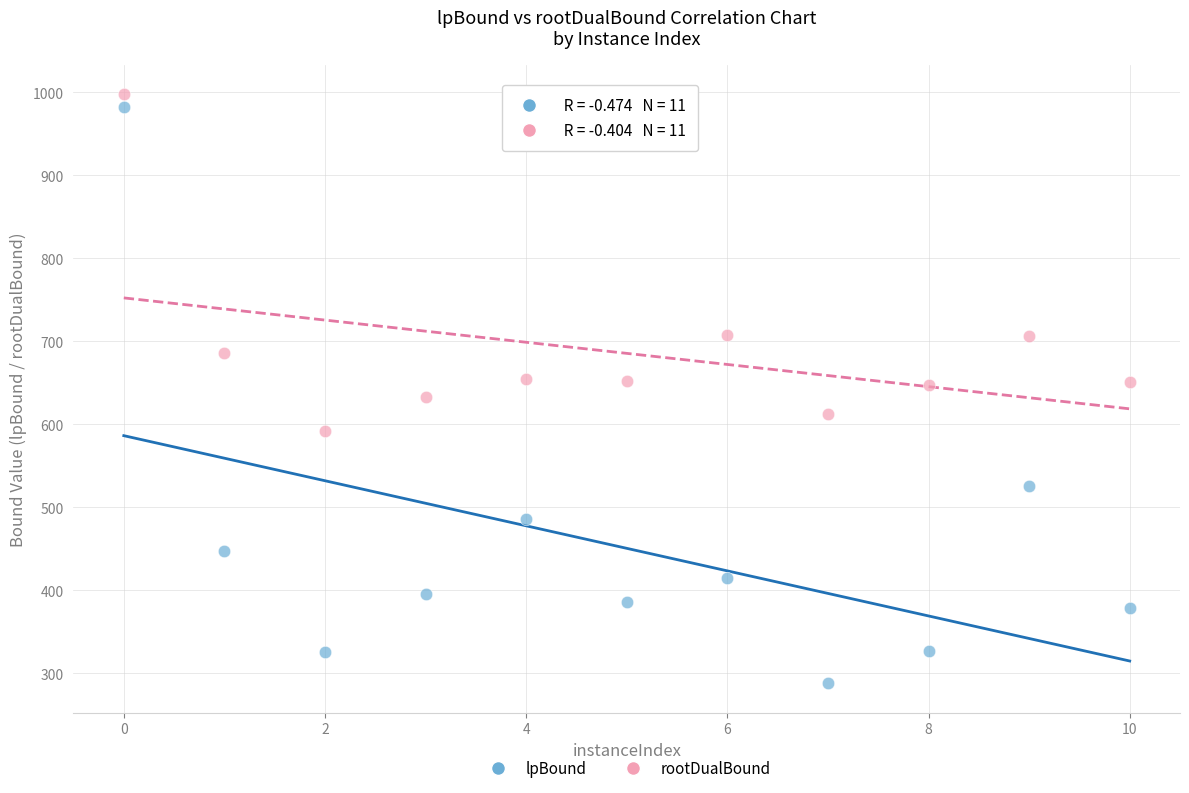

Which series contains the highest Y value?

rootDualBound